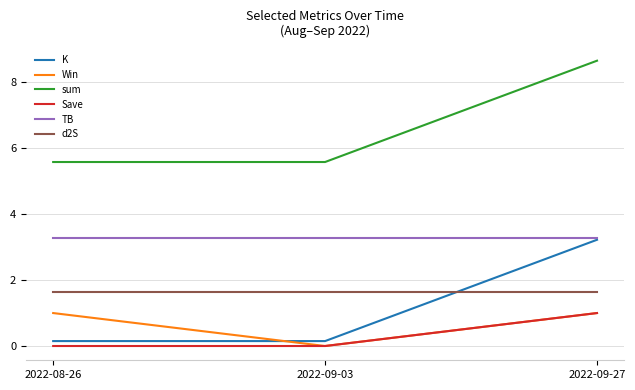

At which category is the sum across all series the highest?

2022-09-27